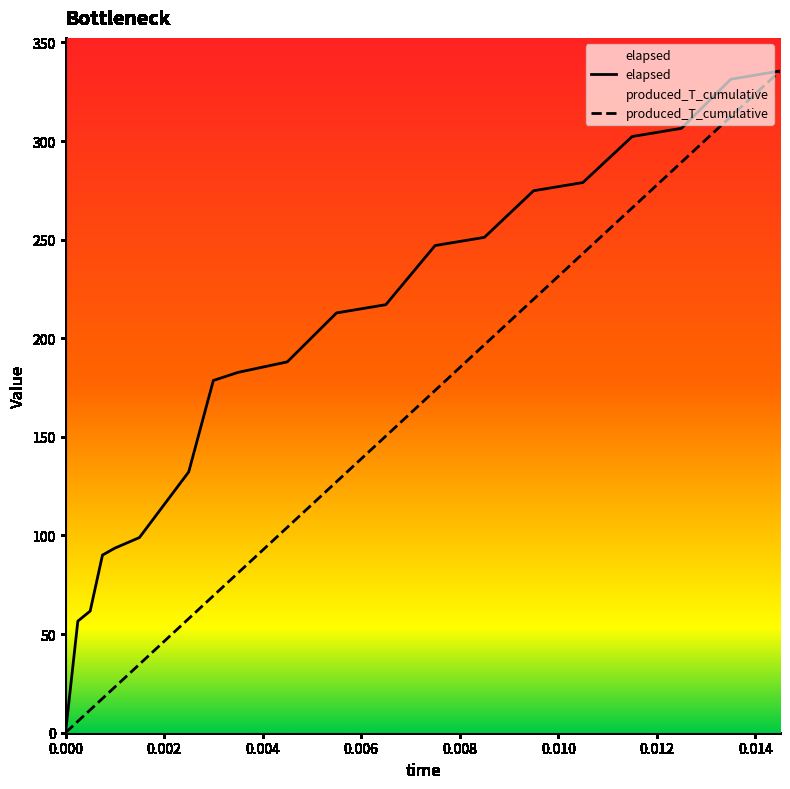

At how many categories does at least one series exceed 311?

2